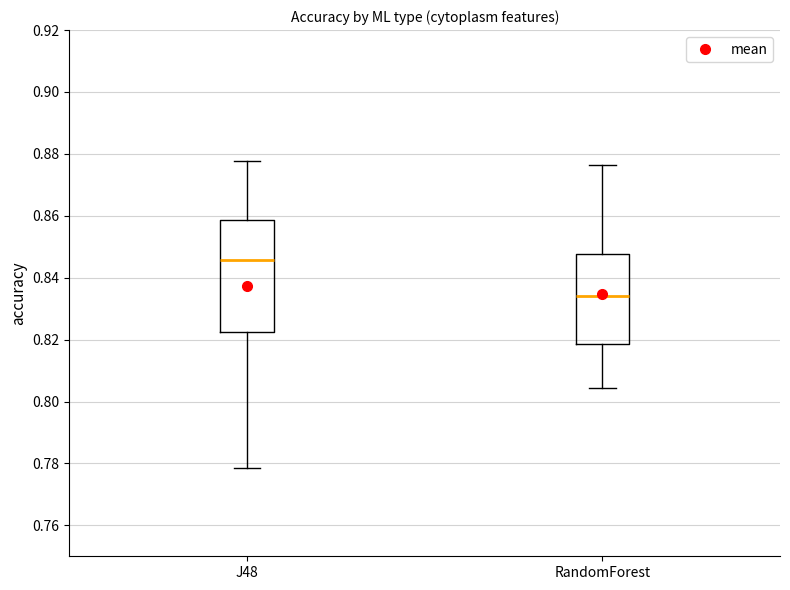

Reading left to right, transcribe this box plot: for each box, give where its median line is, the range the box spans, and where its two whiskers end, as read against the y-axis. The values are not printed on the chart, so give them approximately, as read against the axis.

J48: median 0.846, box 0.822 to 0.858, whiskers 0.778 to 0.878
RandomForest: median 0.834, box 0.818 to 0.848, whiskers 0.804 to 0.876